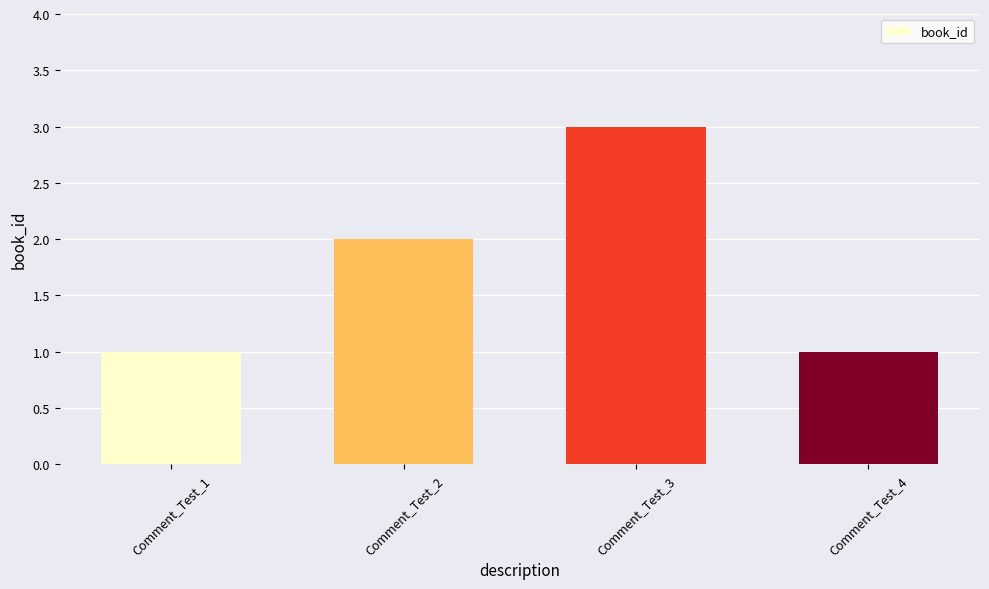

What is the sum of the values at Comment_Test_1 and Comment_Test_3?

4